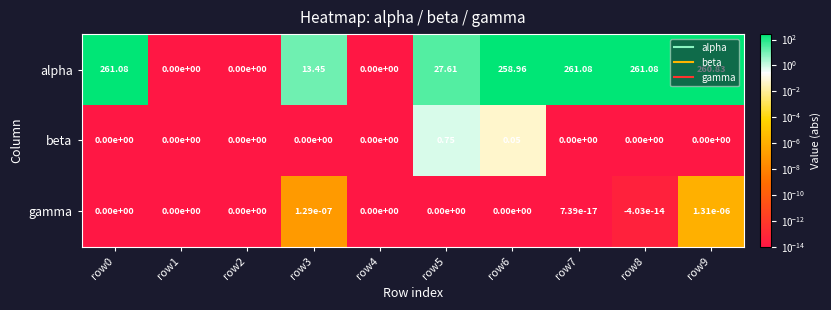

Which series has the widest spread of values?

alpha